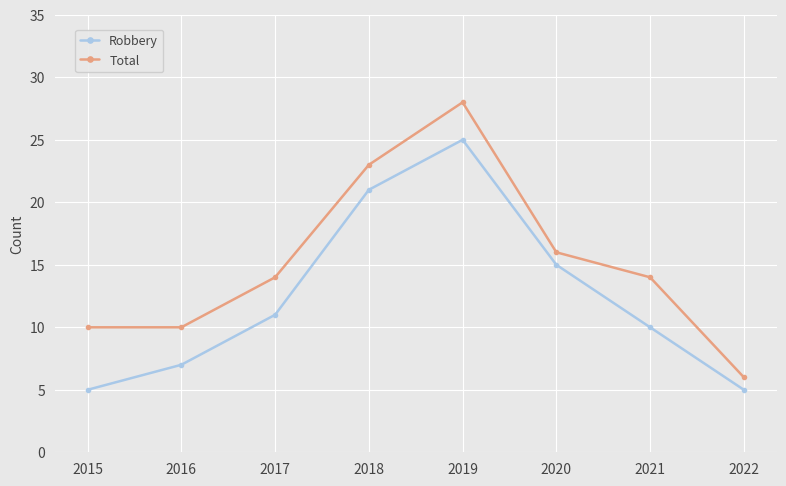

At which category does Total reach its first local peak?

2019